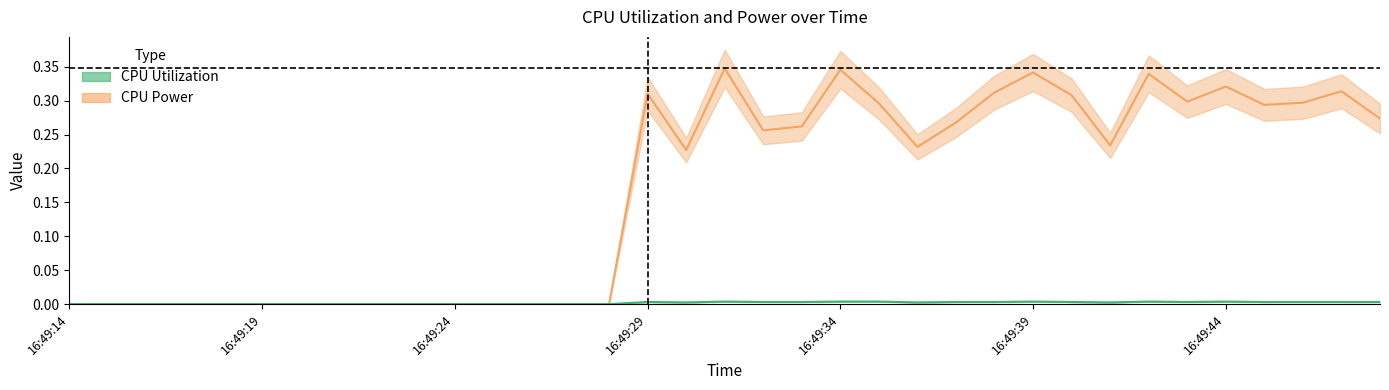

Reading left to right, extract all data points from this chart.

CPU Power: 0.0	0.0	0.0	0.0	0.0	0.0	0.0	0.0	0.0	0.0	0.0	0.0	0.0	0.0	0.0	0.3	0.2	0.3	0.3	0.3	0.3	0.3	0.2	0.3	0.3	0.3	0.3	0.2	0.3	0.3	0.3	0.3	0.3	0.3	0.3
CPU Utilization: 0.0	0.0	0.0	0.0	0.0	0.0	0.0	0.0	0.0	0.0	0.0	0.0	0.0	0.0	0.0	0.0	0.0	0.0	0.0	0.0	0.0	0.0	0.0	0.0	0.0	0.0	0.0	0.0	0.0	0.0	0.0	0.0	0.0	0.0	0.0